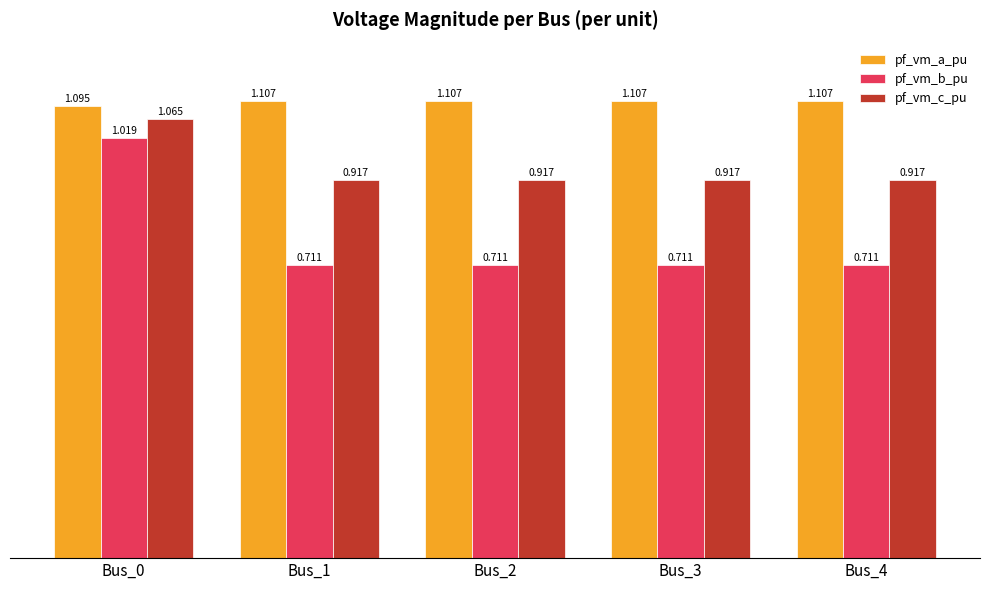

List the series in order of their peak value, lowest first.

pf_vm_b_pu, pf_vm_c_pu, pf_vm_a_pu